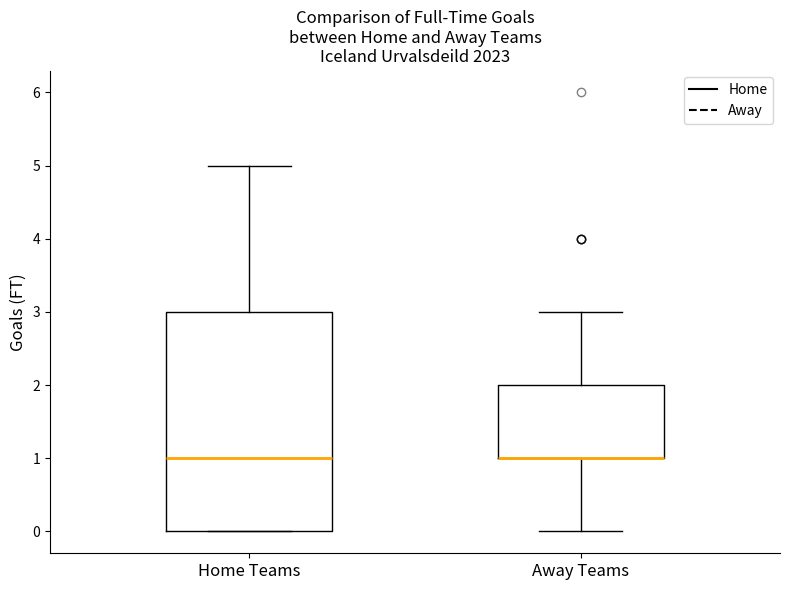

Reading left to right, transcribe this box plot: for each box, give where its median line is, the range the box spans, and where its two whiskers end, as read against the y-axis. The values are not printed on the chart, so give them approximately, as read against the axis.

Home Teams: median 1, box 0 to 3, whiskers 0 to 5
Away Teams: median 1 (drawn on the box's lower edge), box 1 to 2, whiskers 0 to 3